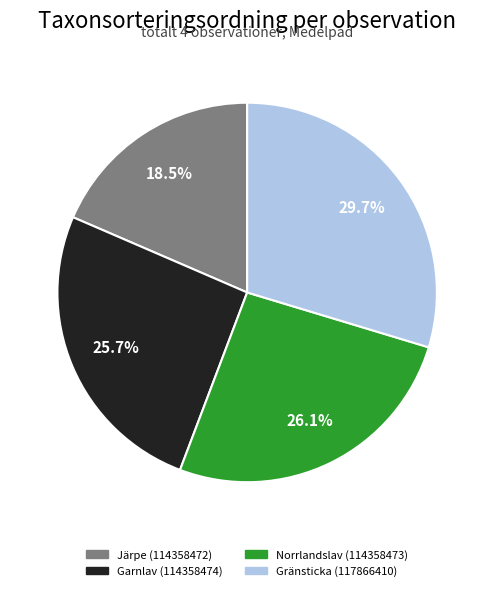

Combined, do Järpe (114358472) and Gränsticka (117866410) account for over 50%?

No